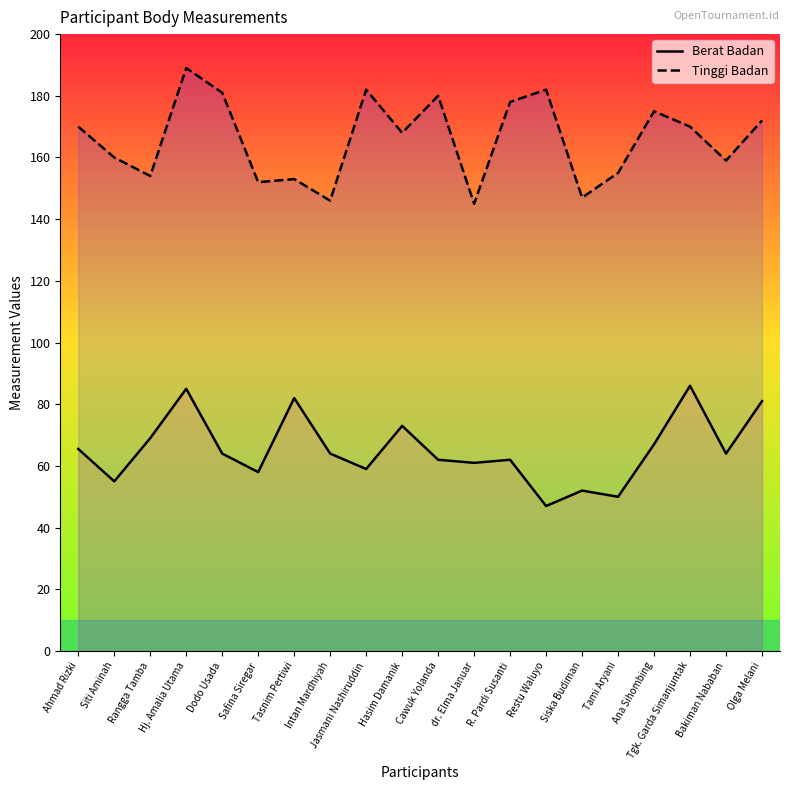

Reading right to left, extract all data points from this chart.

Berat Badan: 81.0	64.0	86.0	67.0	50.0	52.0	47.0	62.0	61.0	62.0	73.0	59.0	64.0	82.0	58.0	64.0	85.0	69.0	55.0	65.5
Tinggi Badan: 172.0	159.0	170.0	175.0	155.0	147.0	182.0	178.0	145.0	180.0	168.0	182.0	146.0	153.0	152.0	181.0	189.0	154.0	160.0	170.0